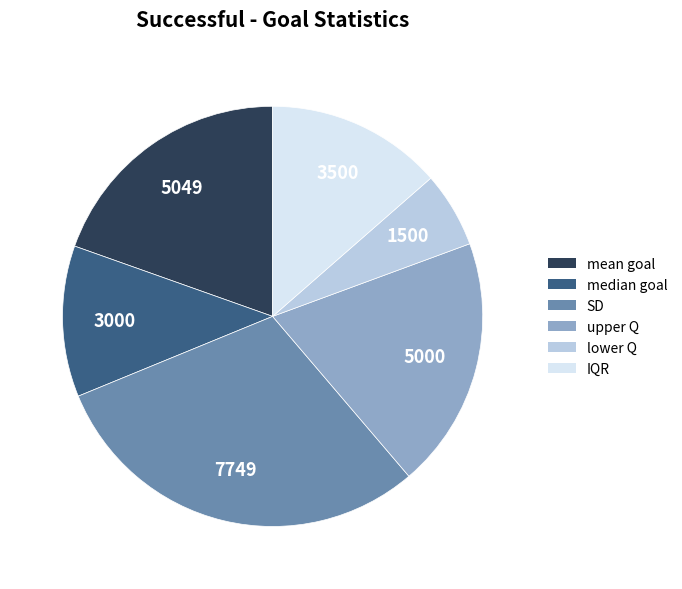

Do SD and IQR together represent more than half of the pie?

No